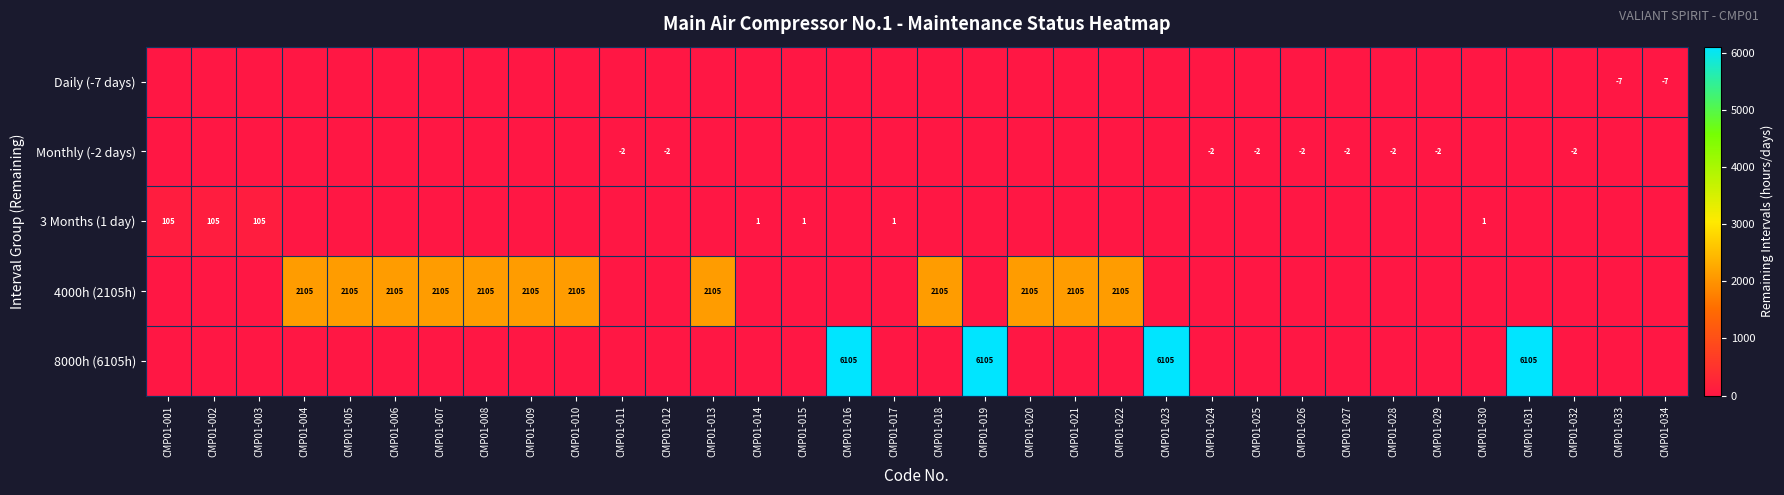

At which category does the chart reach its minimum across all series?

CMP01-033